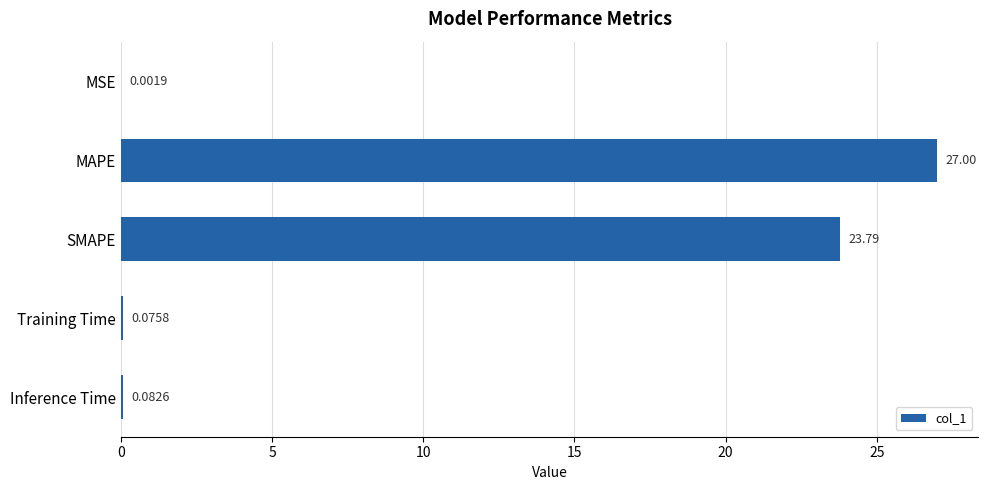

What is the sum of the values at MAPE and MSE?

27.0